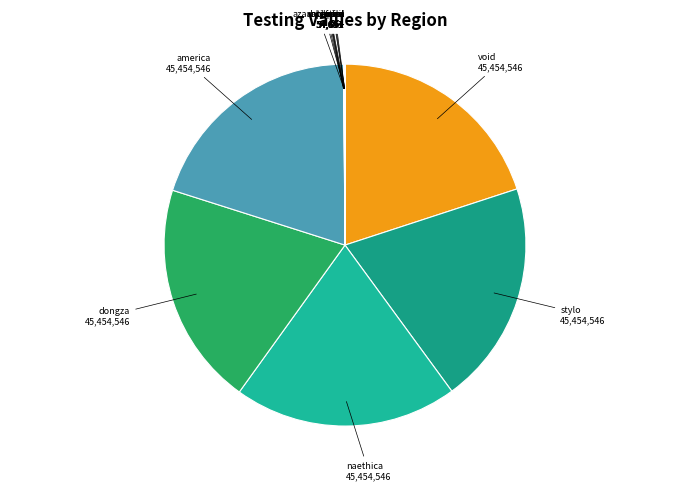

True or false: stylo accounts for 11% of the total.

False